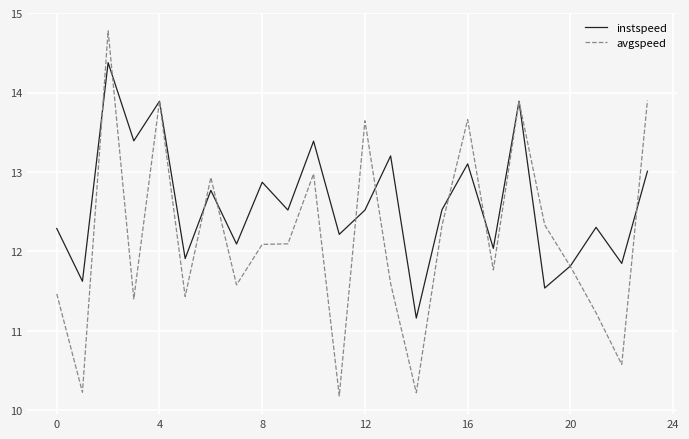

What is the smallest value displayed?

10.2